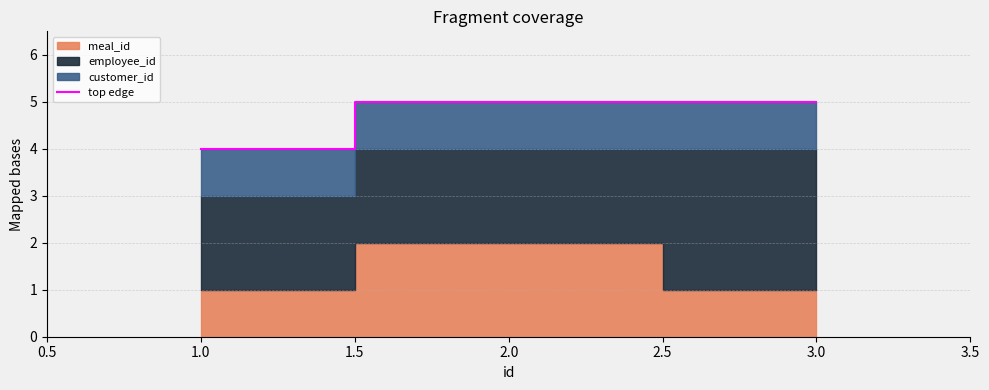

What is the greatest value displayed?

5